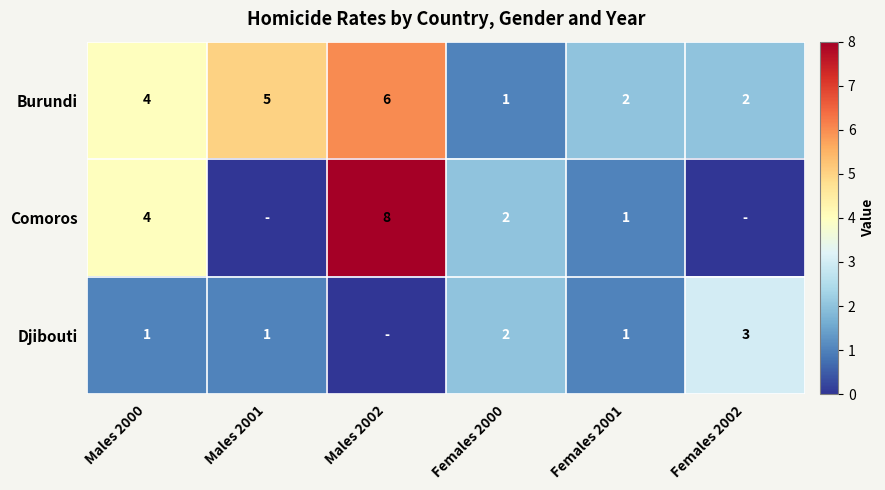

Which series changed the most between Males 2000 and Females 2001?

Comoros